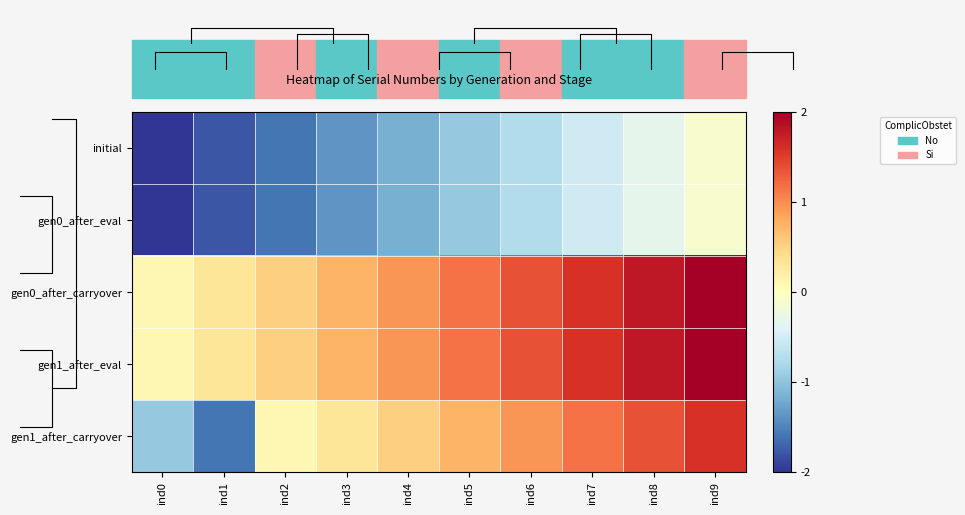

Which series has the widest spread of values?

gen1_after_carryover